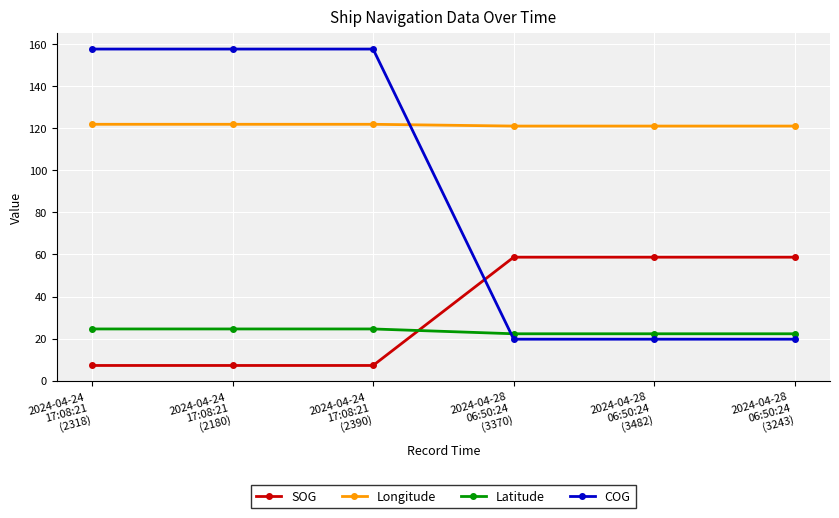

The Longitude series shows 121.1 at 2024-04-28
06:50:24
(3482). True or false?

True